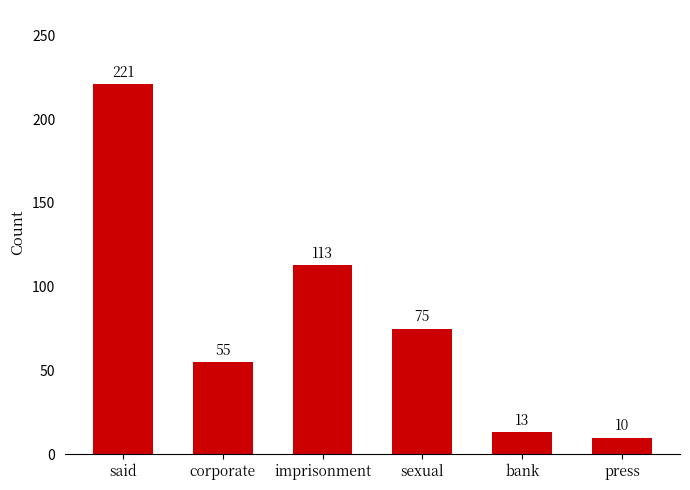

Does the chart contain stacked bars?

No